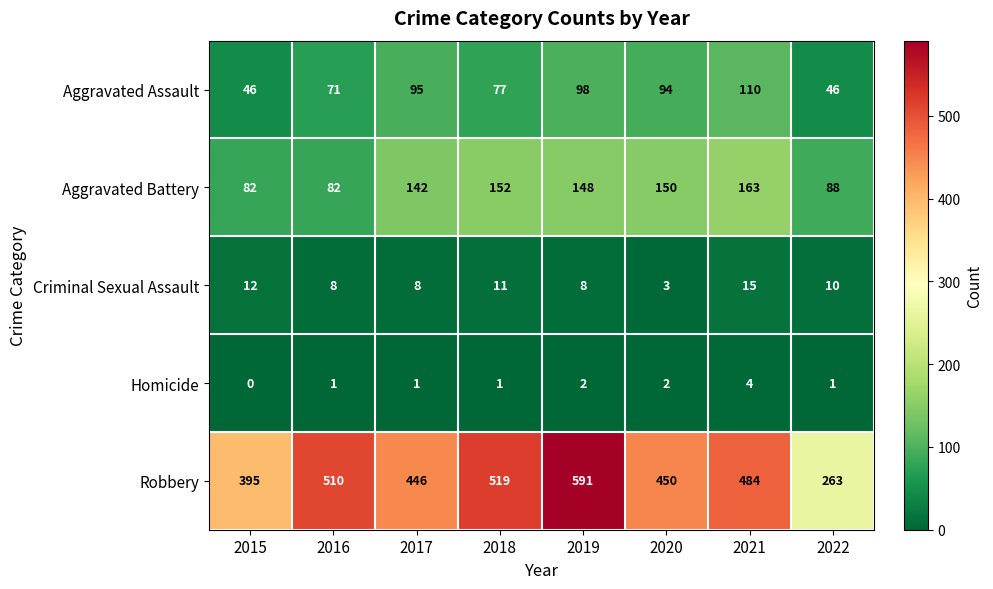

Where does the Robbery series first go above 484?

2016